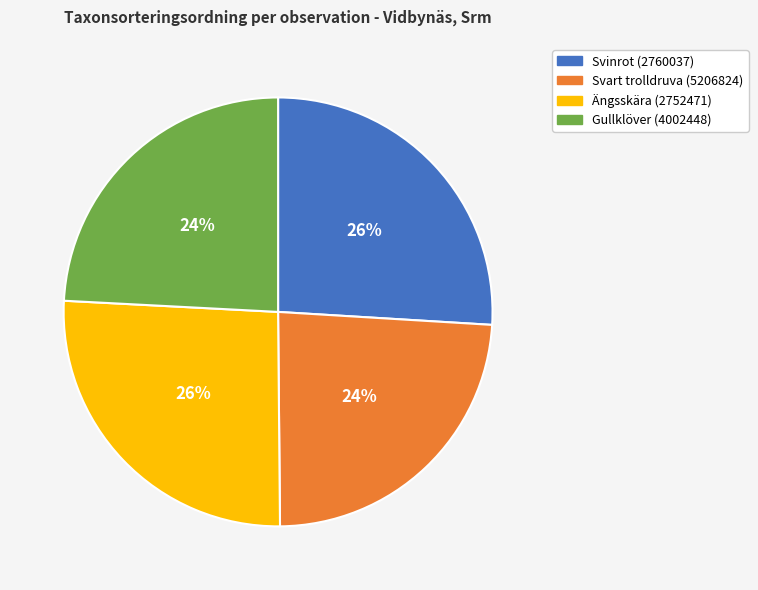

Count the number of slices in the pie.

4